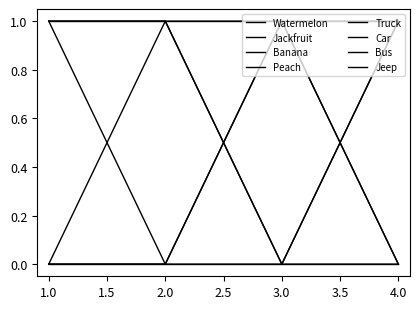

At which category is the sum across all series the highest?

1